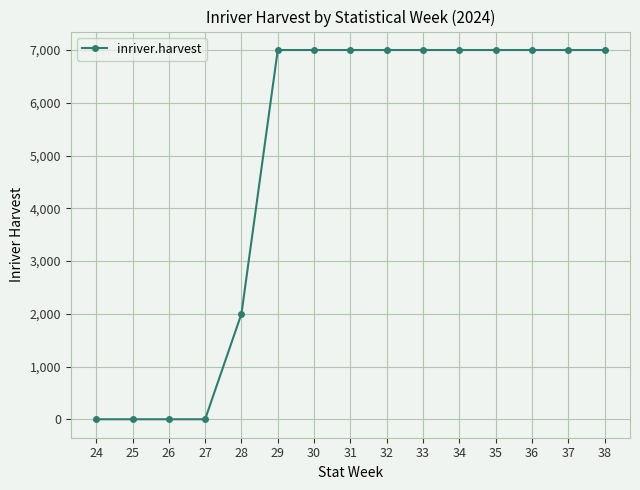

What is the maximum value shown in the chart?

7000